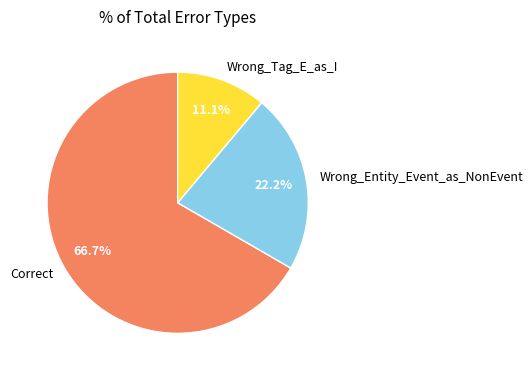

Is it true that Wrong_Tag_E_as_I is 11% of the pie?

True